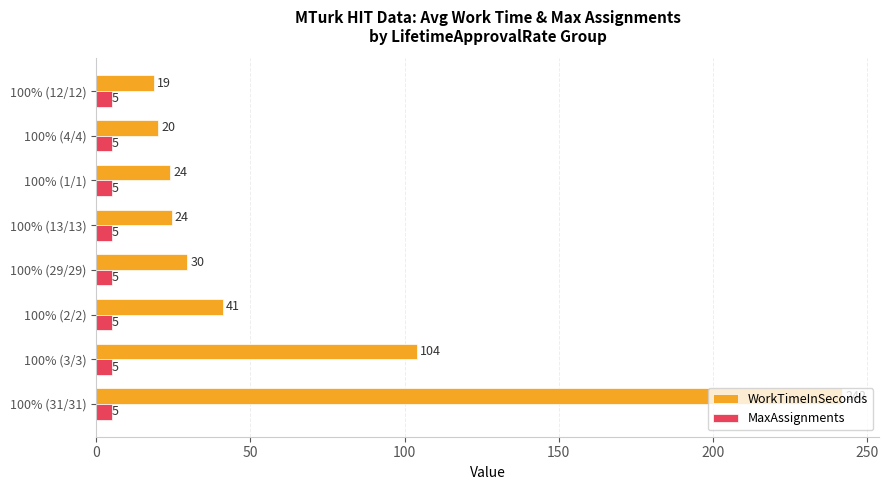

What is the highest value of the WorkTimeInSeconds series?

241.9